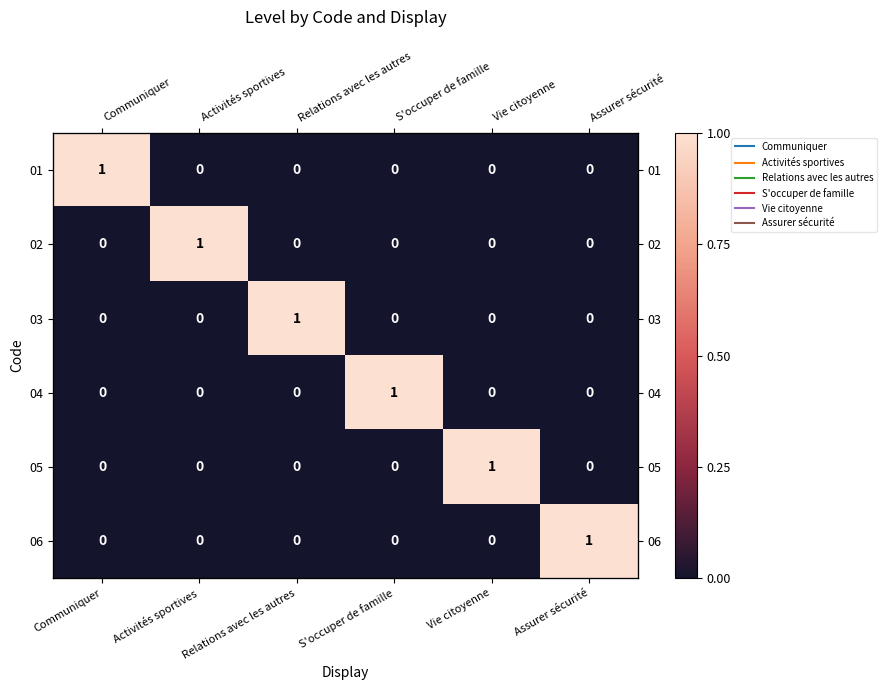

Rank the series by their maximum value, from lowest to highest.

01, 02, 03, 04, 05, 06